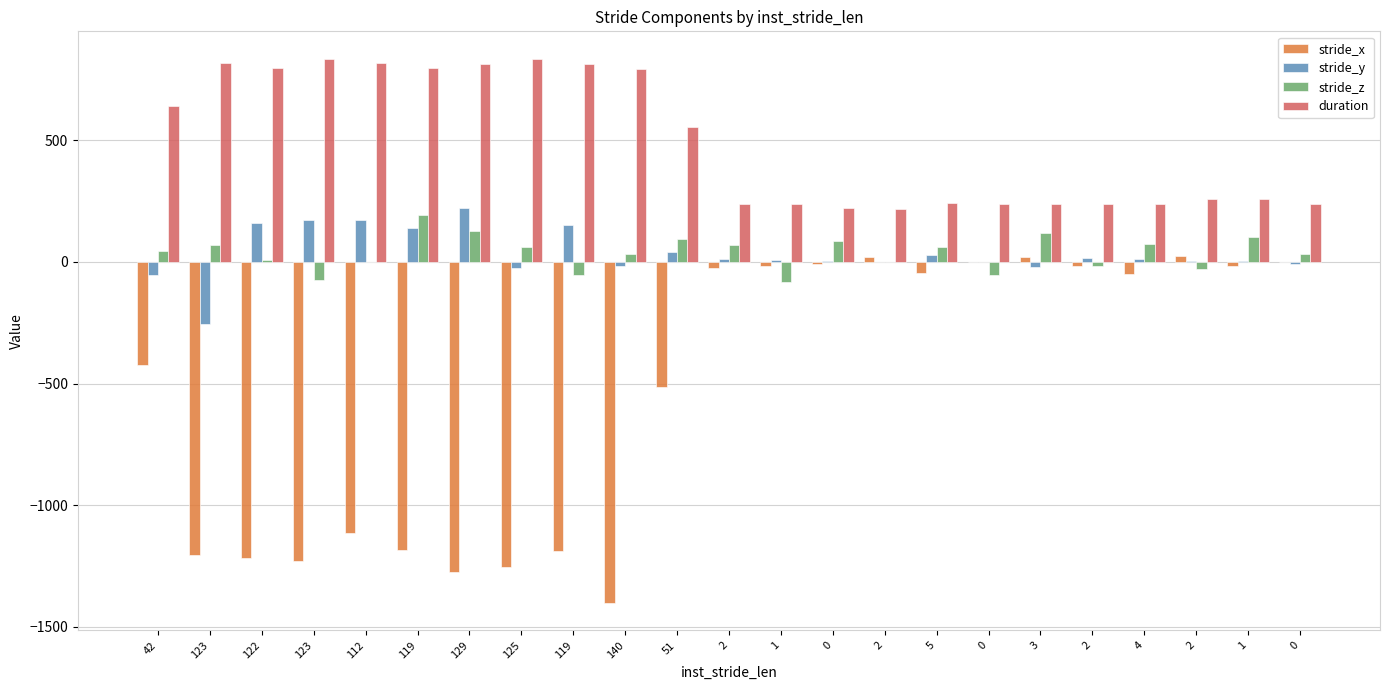

Reading left to right, transcribe all the data shown in this chart.

stride_x: -422	-1205	-1217	-1228	-1115	-1183	-1275	-1253	-1188	-1403	-515	-24	-17	-8	20	-47	0	22	-16	-48	24	-17	0
stride_y: -55	-256	160	171	171	141	222	-24	152	-17	42	12	8	4	0	30	1	-21	17	11	4	5	-9
stride_z: 45	71	9	-73	0	193	129	60	-53	33	96	68	-84	86	-1	63	-54	117	-15	72	-28	104	32
duration: 639	817	796	836	816	796	815	835	815	795	555	240	239	220	219	241	239	240	239	240	259	260	239